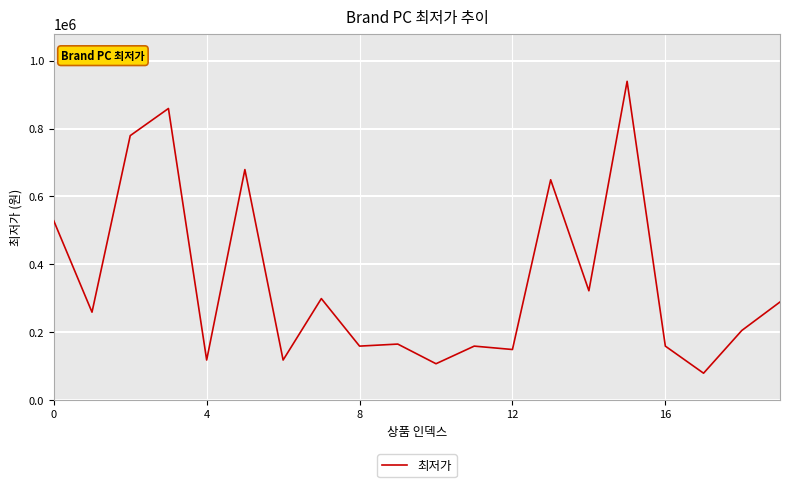

What is the minimum value shown in the chart?

79200